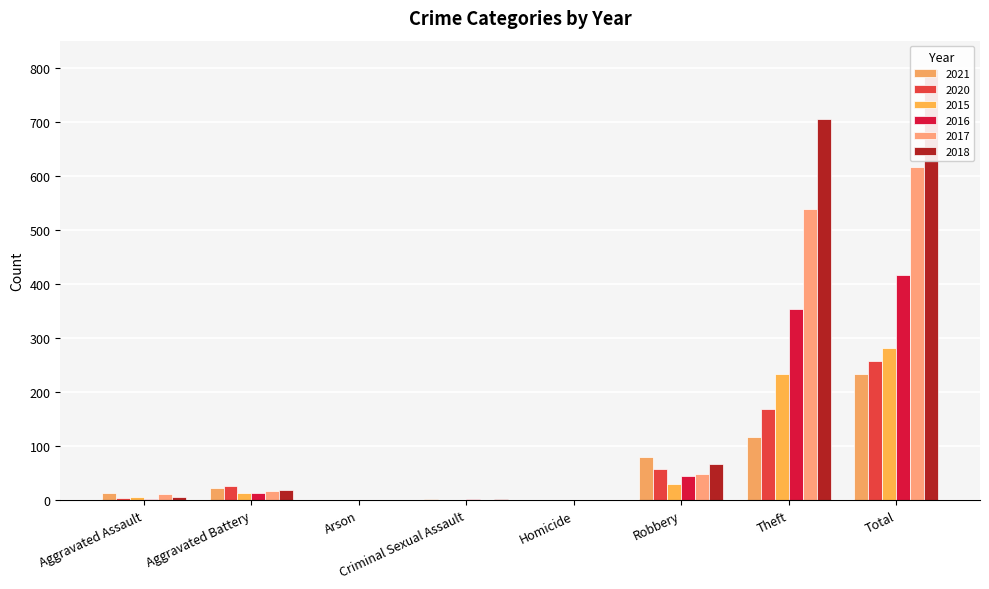

What value does the 2021 series have at Aggravated Battery?

22